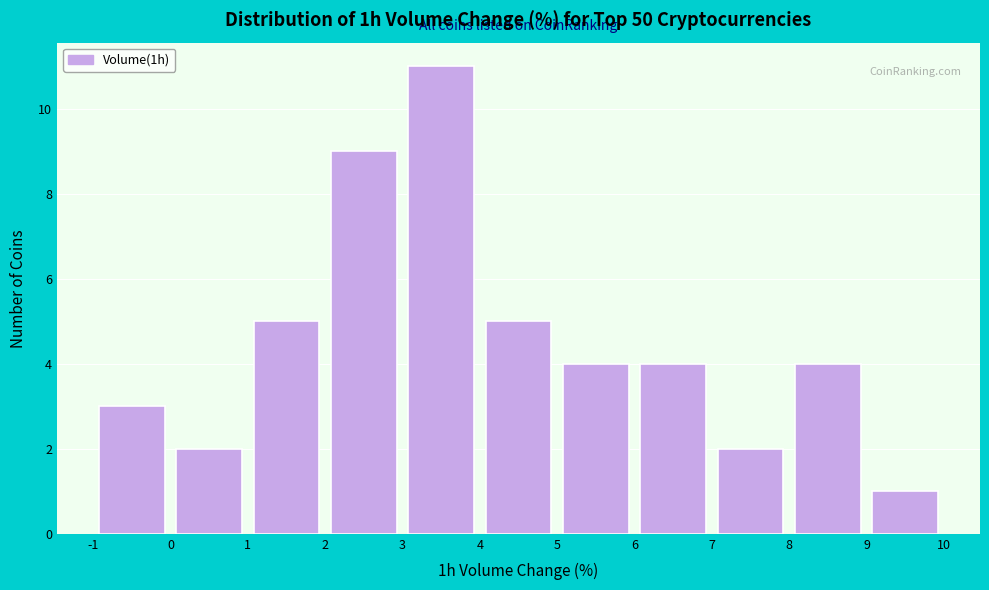

What is the height of the bar covering 4 to 5 on the x-axis? The values are not printed on the chart, so give them approximately, as read against the axis.

5